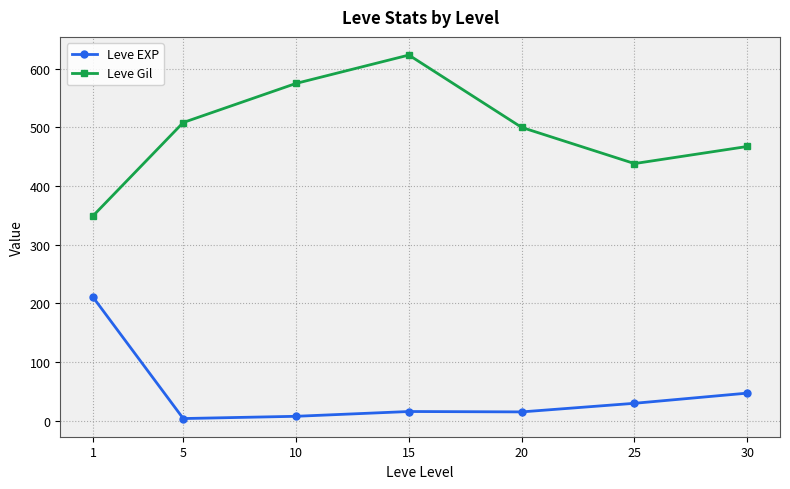

Which series has the largest range (max minus min)?

Leve Gil